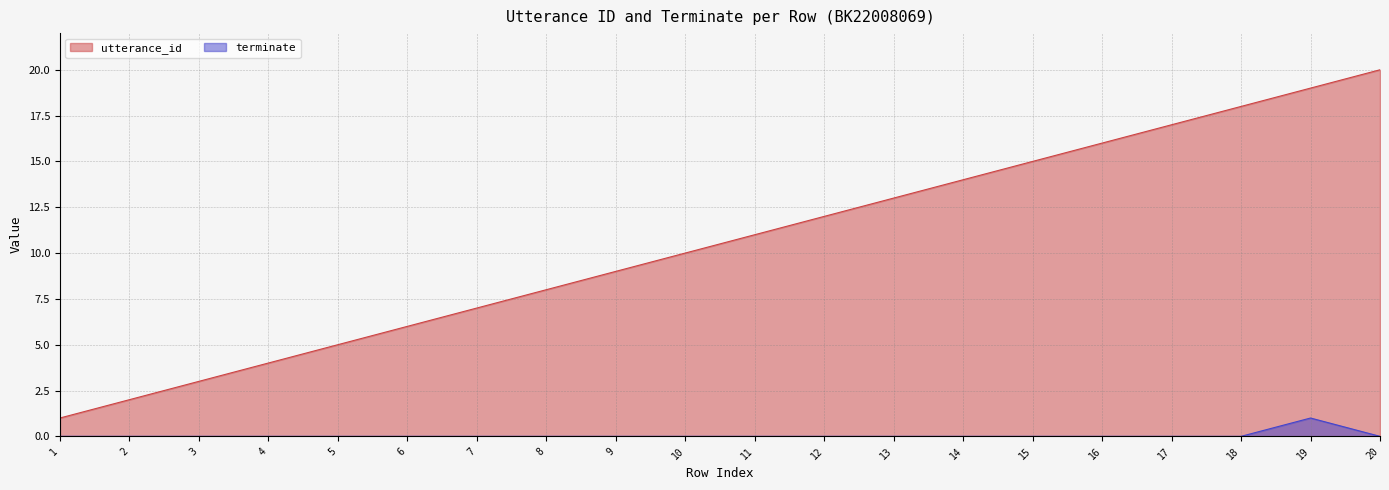

The value of utterance_id at 20 is 20. True or false?

True